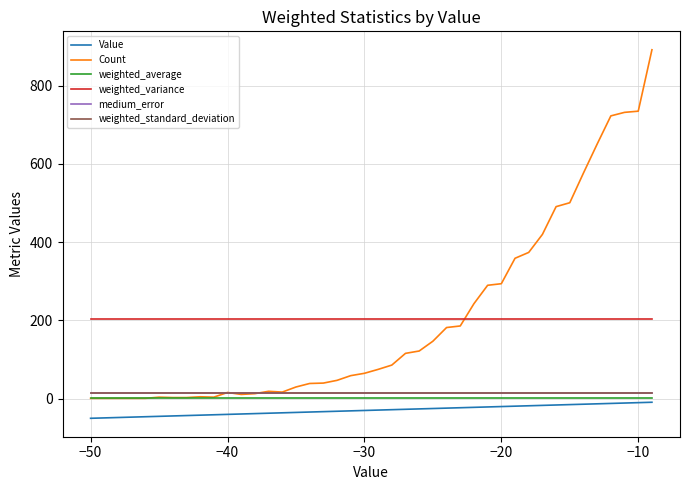

Which series has the largest total across all categories?

Count